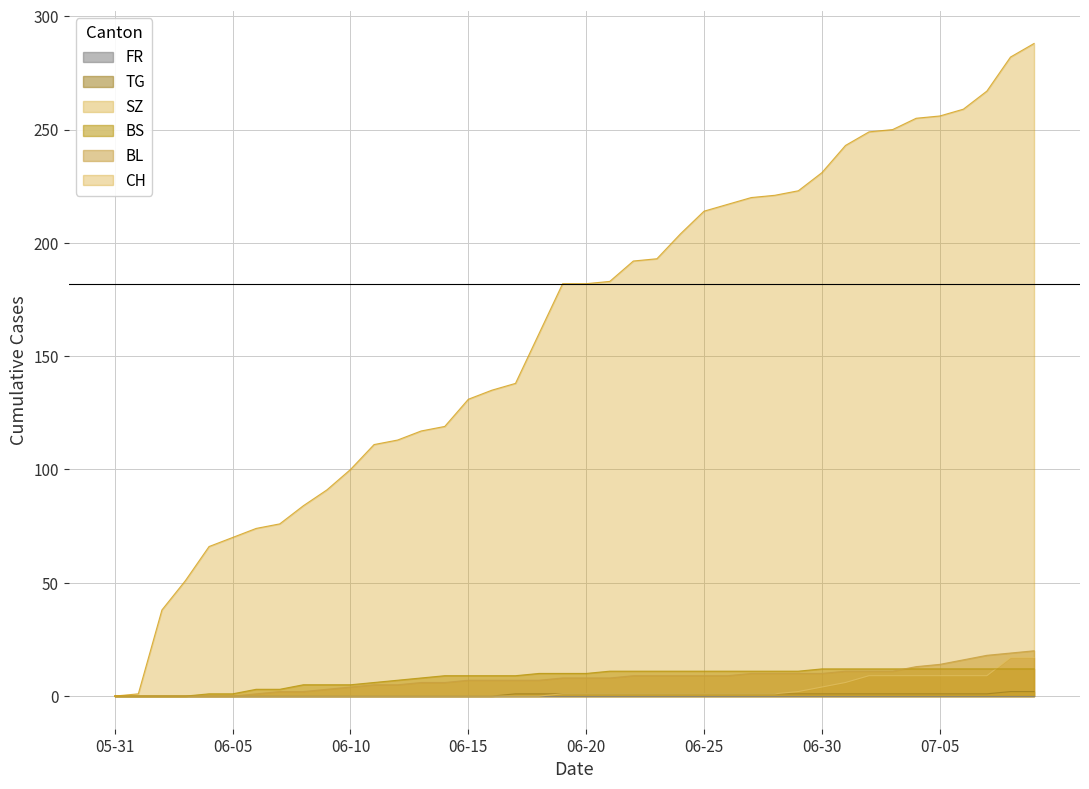

Which series has the largest range (max minus min)?

CH